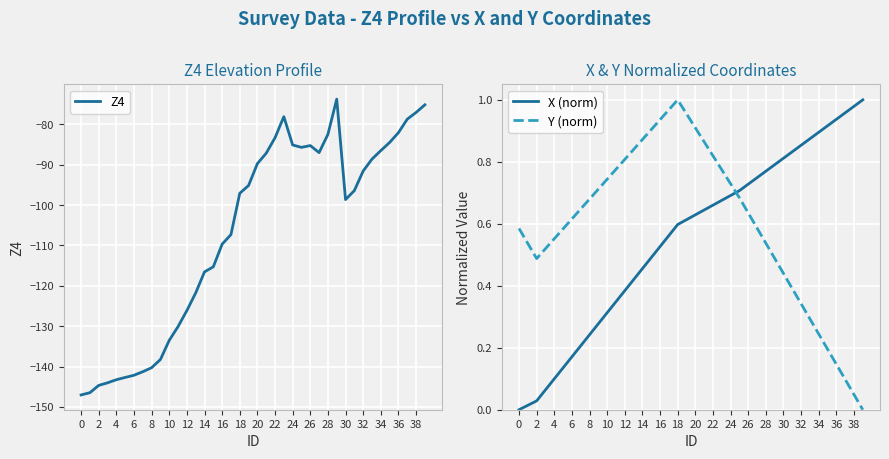

Where is Z4 nearest to the value -110?

16